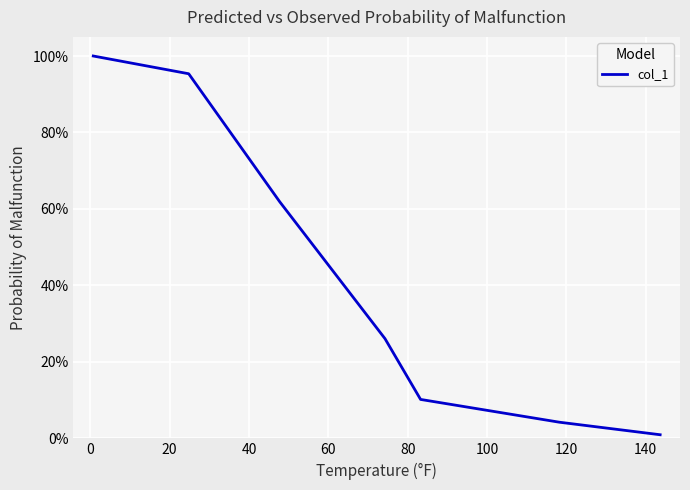

Reading left to right, what are all the values shown in this chart?

1.0	1.0	0.6	0.3	0.1	0.0	0.0